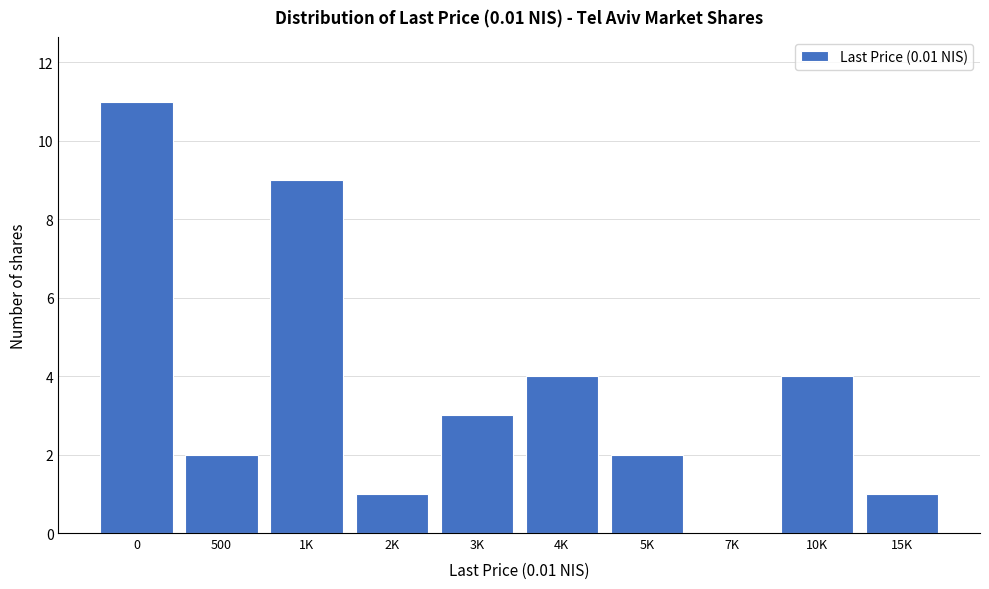

Reading left to right, list all the values displayed in this chart.

0=11	500=2	1K=9	2K=1	3K=3	4K=4	5K=2	7K=0	10K=4	15K=1